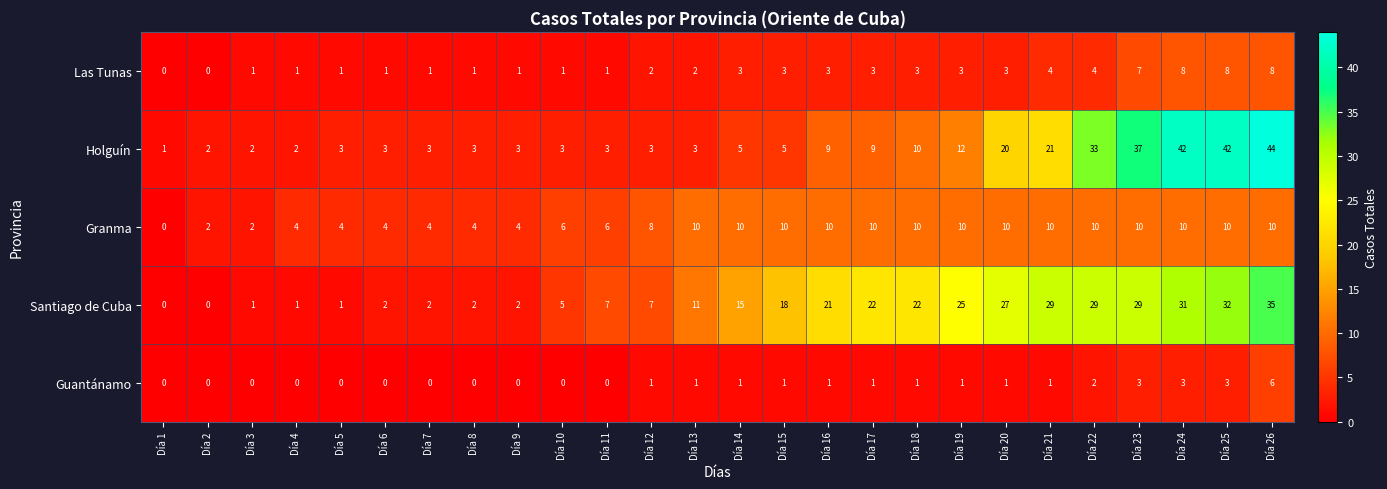

How many data points does each series have?

26